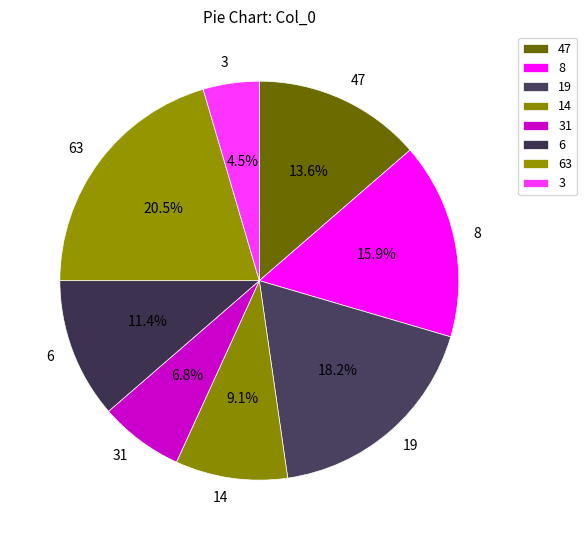

Does 19 account for over 50% of the chart?

No